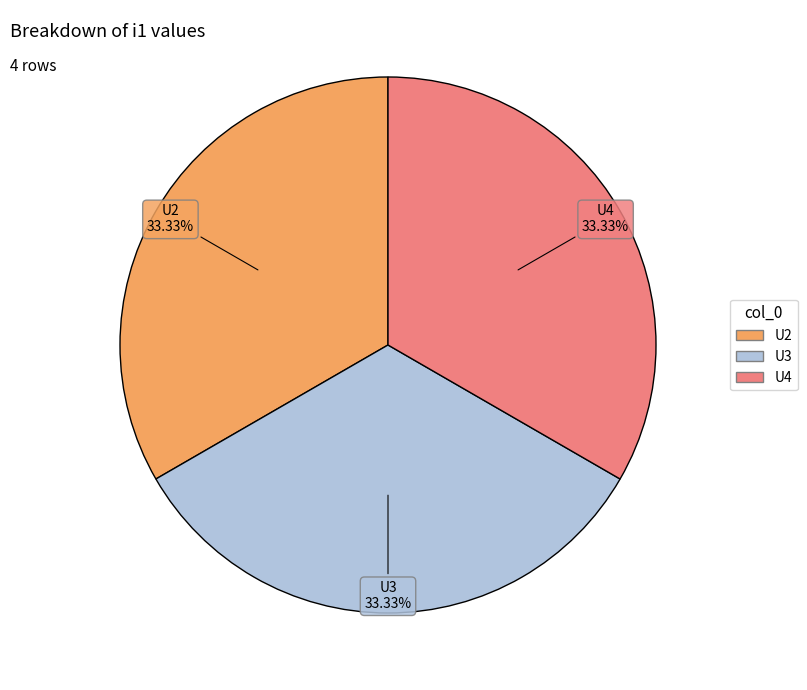

Is there any slice that represents more than half of the pie?

No